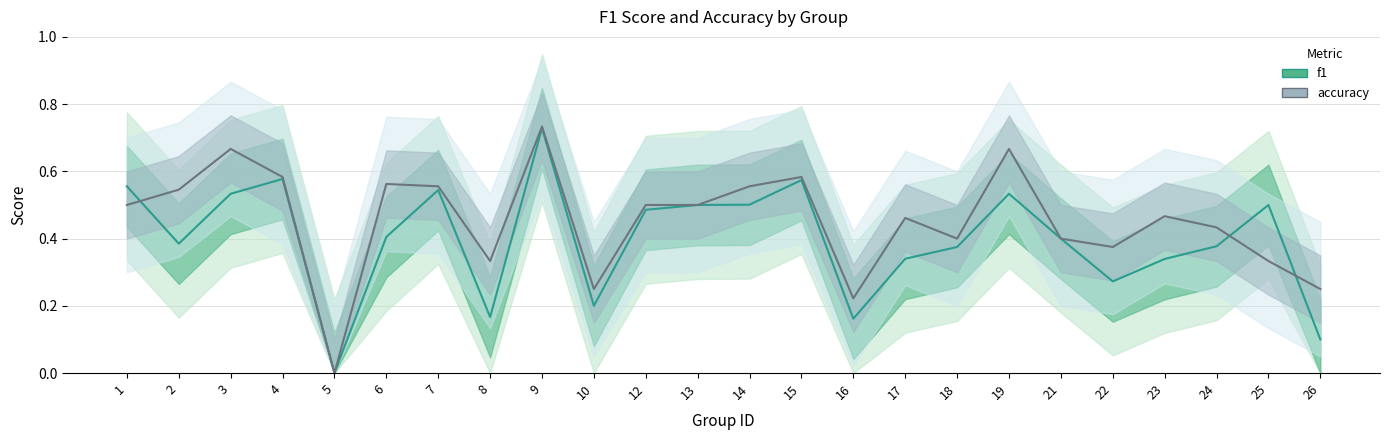

What value does the f1 series have at 12?

0.5